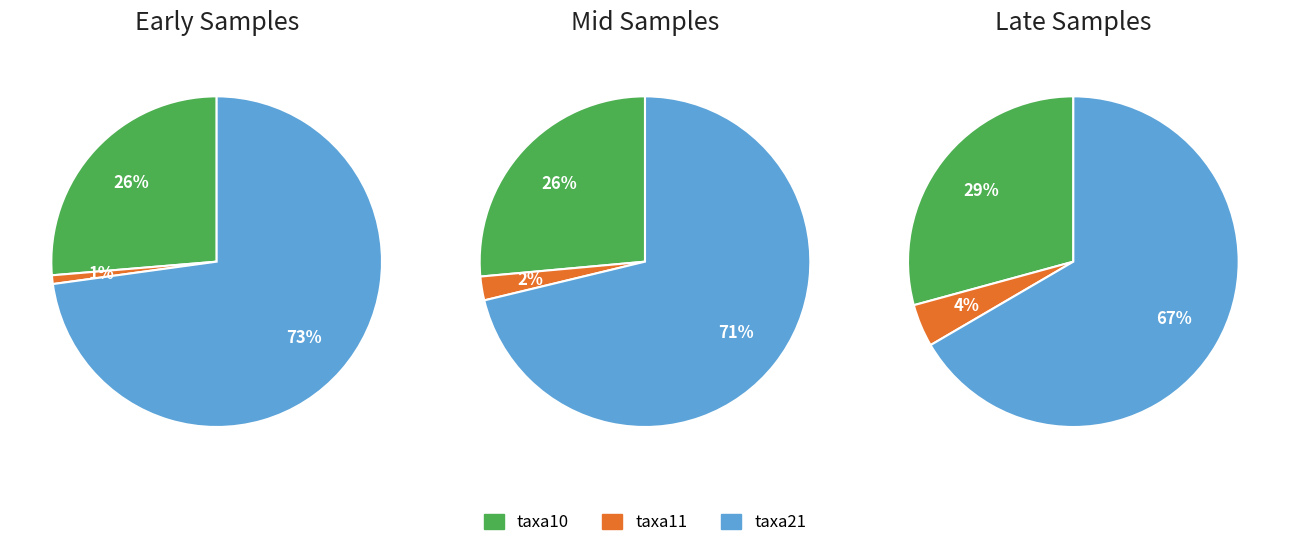

Rank the series at 30 from highest to lowest value.

taxa21, taxa10, taxa11